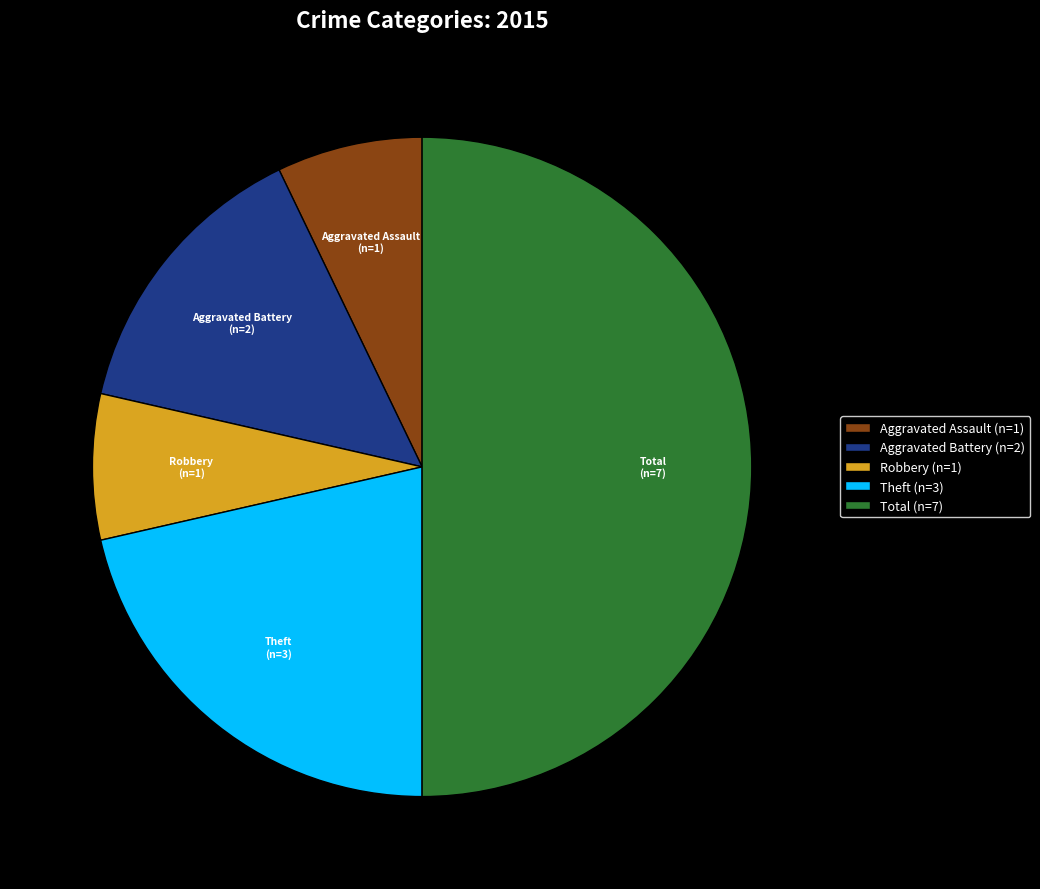

Between Total (n=7) and Theft (n=3), which is larger?

Total (n=7)